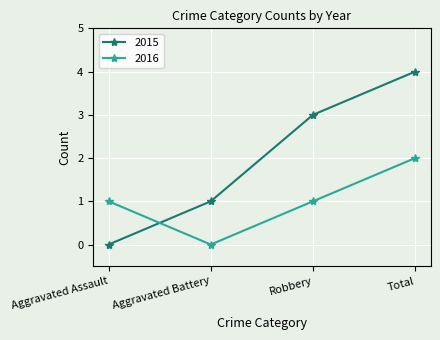

How many values in 2015 are above zero?

3